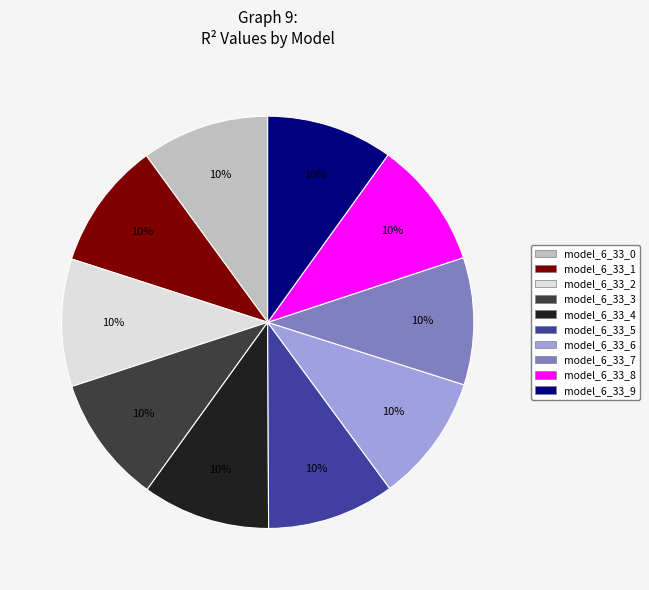

To the nearest percent, what portion does model_6_33_7 represent?

10%